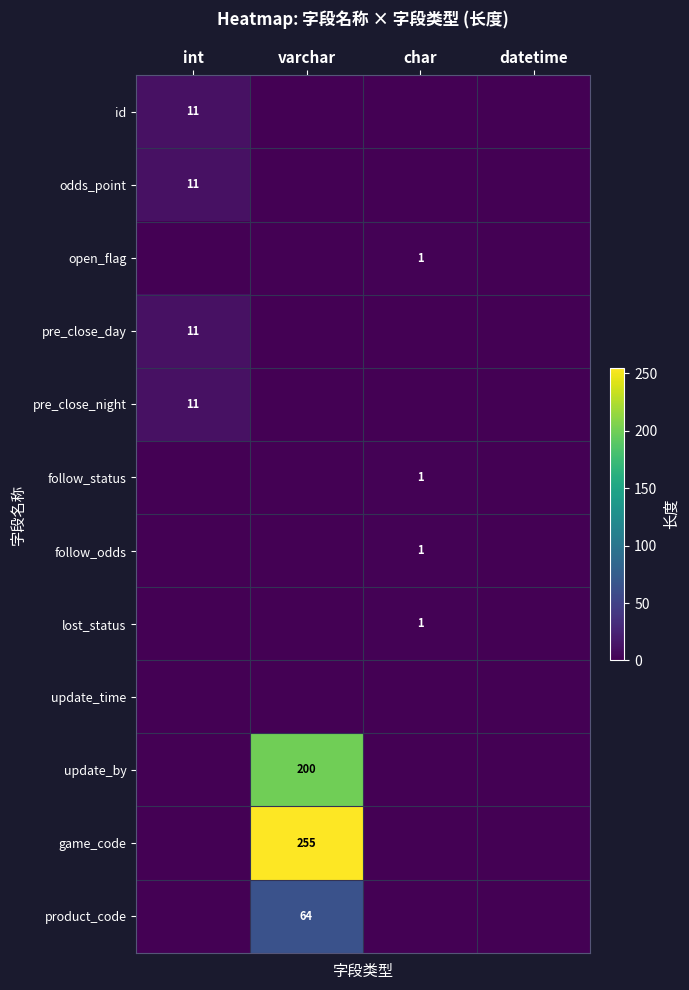

The product_code series shows 64 at varchar. True or false?

True